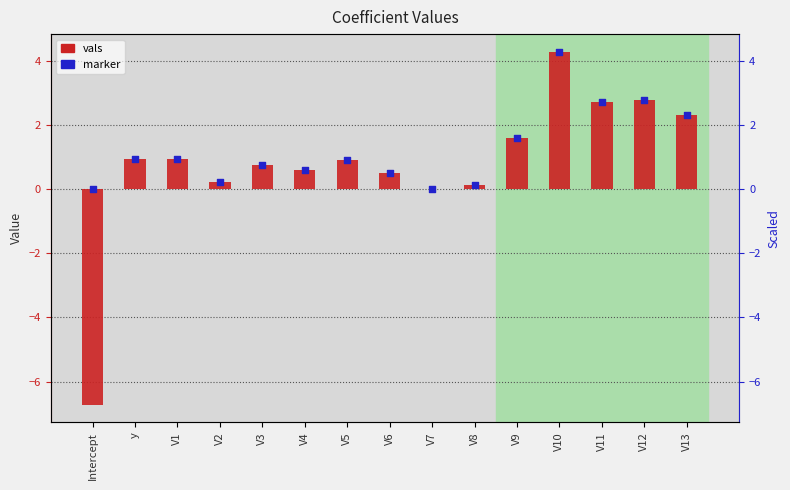

At which category is the sum across all series the highest?

V10